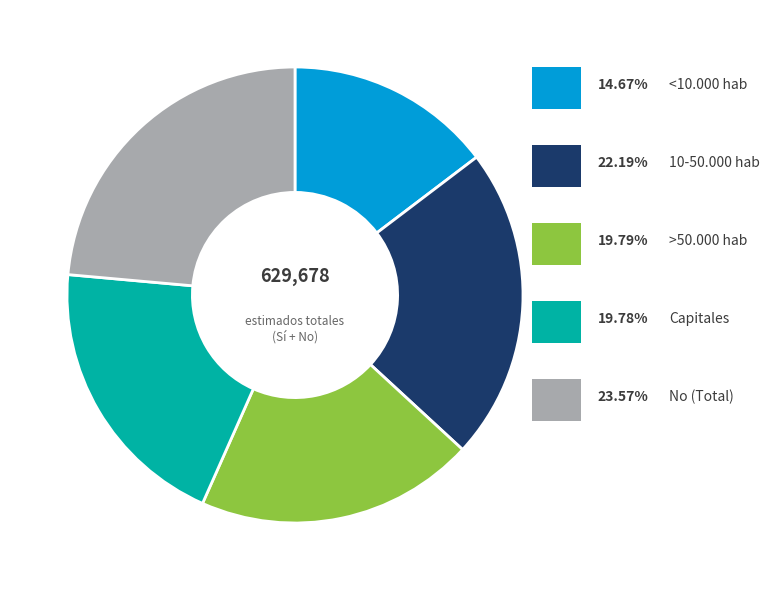

Is there any slice that represents more than half of the pie?

No